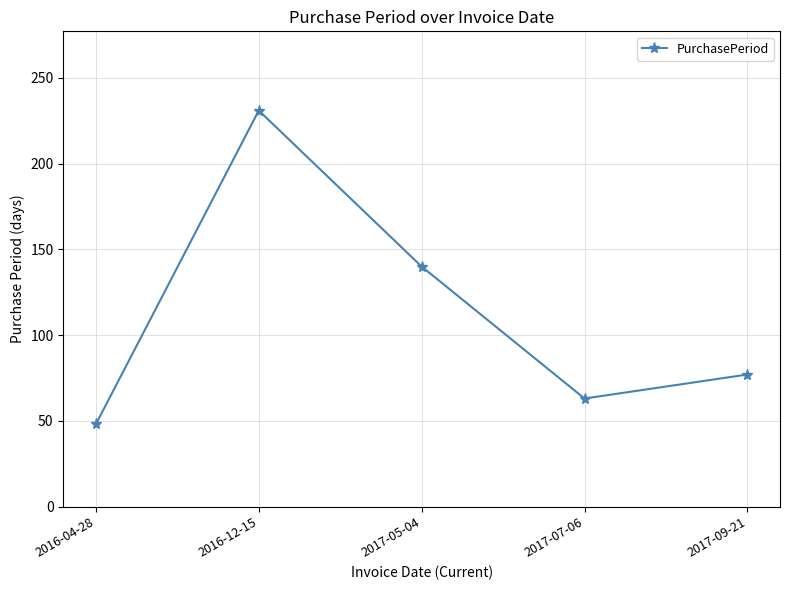

Is it true that the value at 2016-12-15 is 231?

True